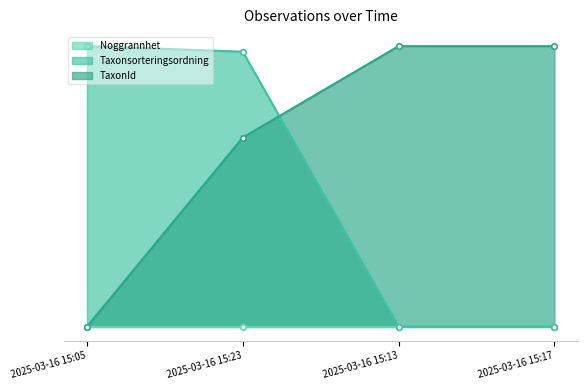

The value of TaxonId at 2025-03-16 15:05 is 54.9. True or false?

False